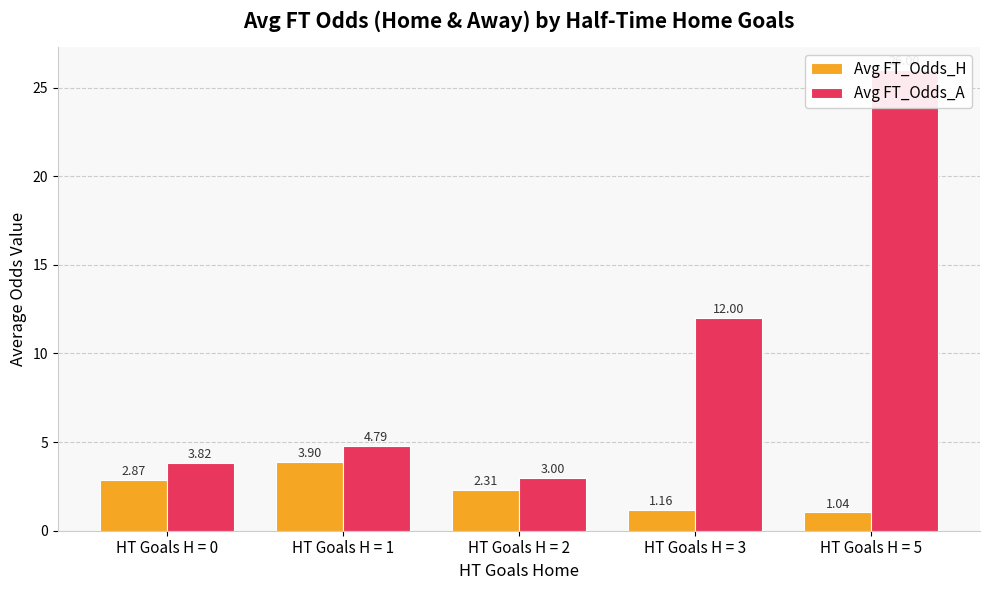

What is the value of the Avg FT_Odds_A bar at the 5th from the left?

26.0